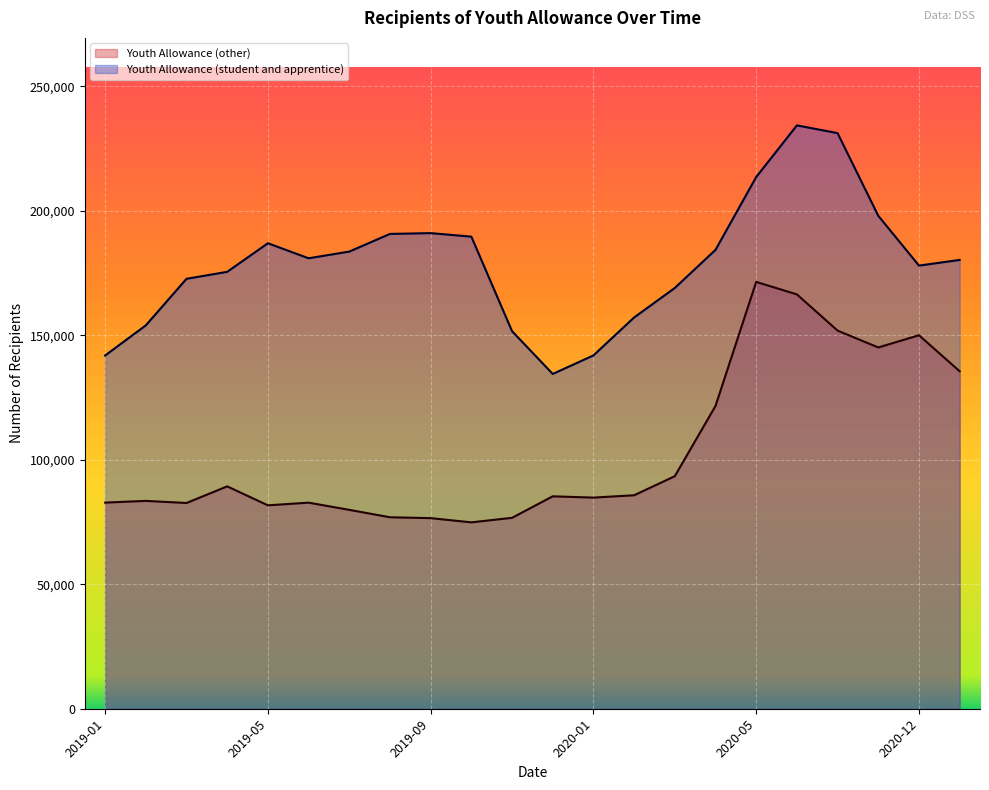

True or false: Youth Allowance (student and apprentice) has more than 2 points higher than both neighbors.

True